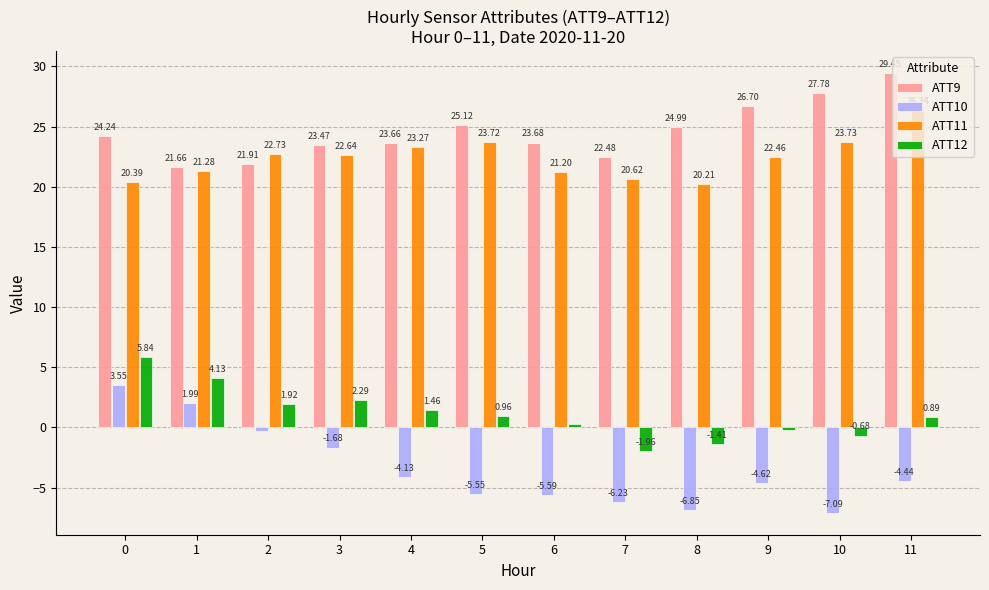

Rank the series by their maximum value, from highest to lowest.

ATT9, ATT11, ATT12, ATT10